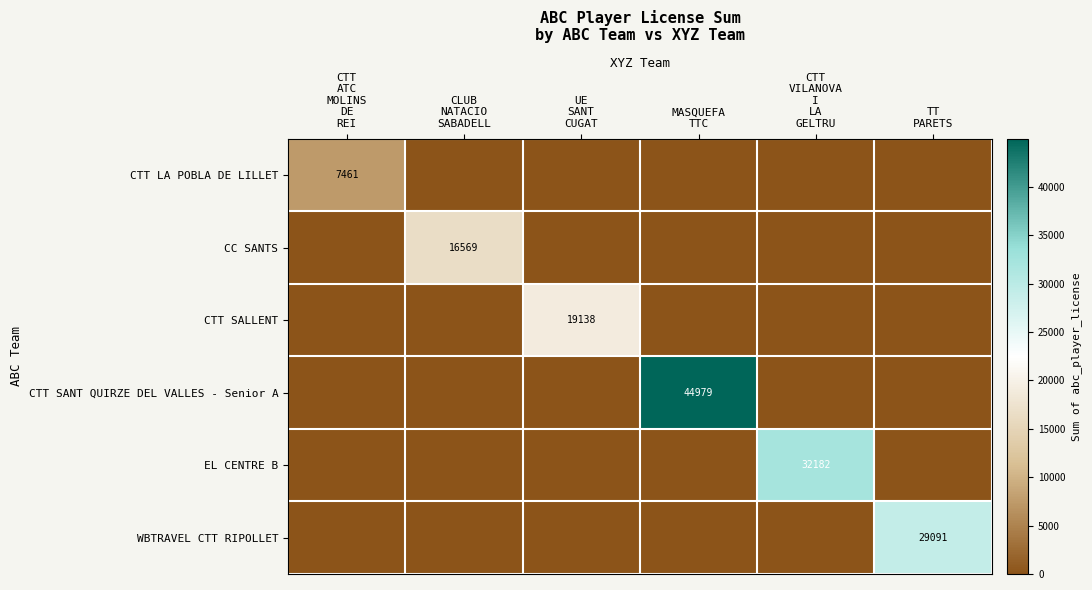

Which category has the highest value in the CC SANTS series?

CLUB NATACIO SABADELL